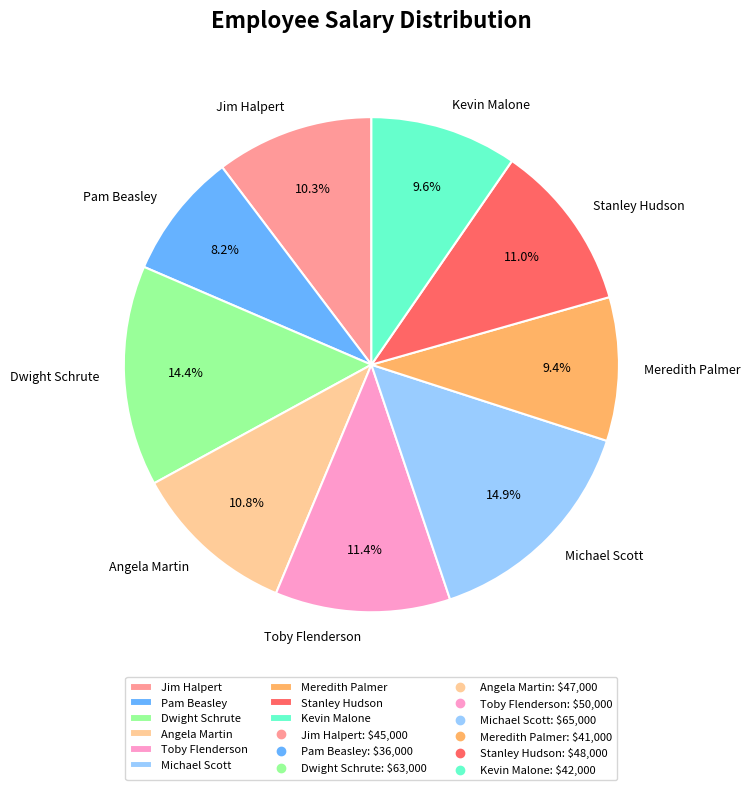

Is there a majority slice in this chart?

No